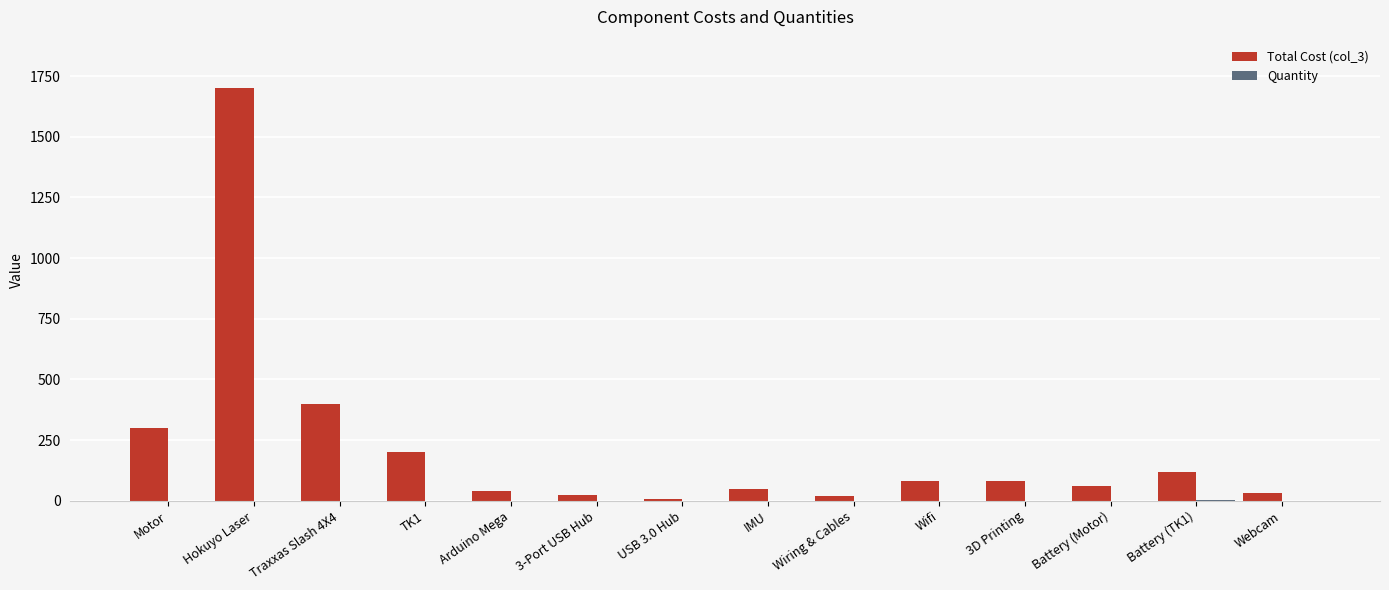

Is it true that Total Cost (col_3) equals 1700 at Hokuyo Laser?

True